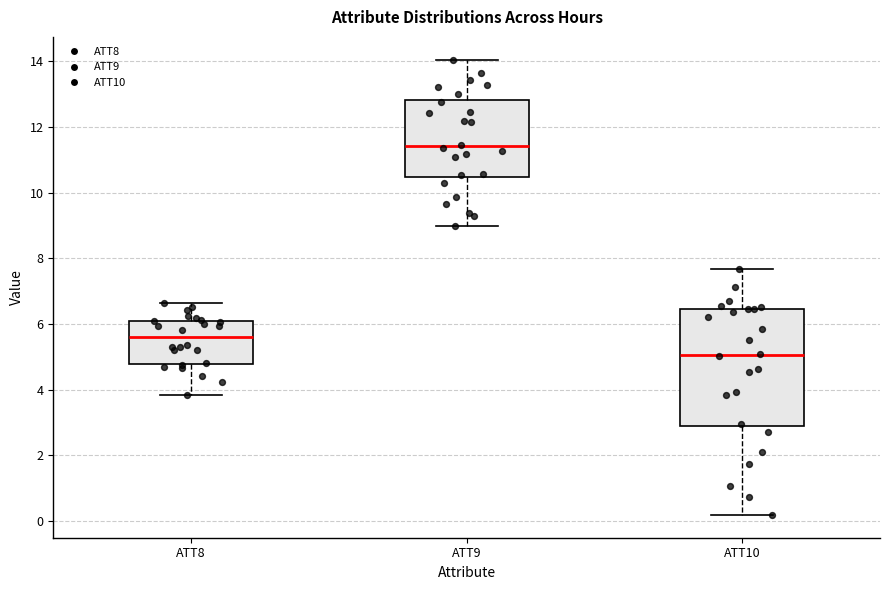

Where is the upper edge of the box for ATT10 on the y-axis? The values are not printed on the chart, so give them approximately, as read against the axis.

6.4